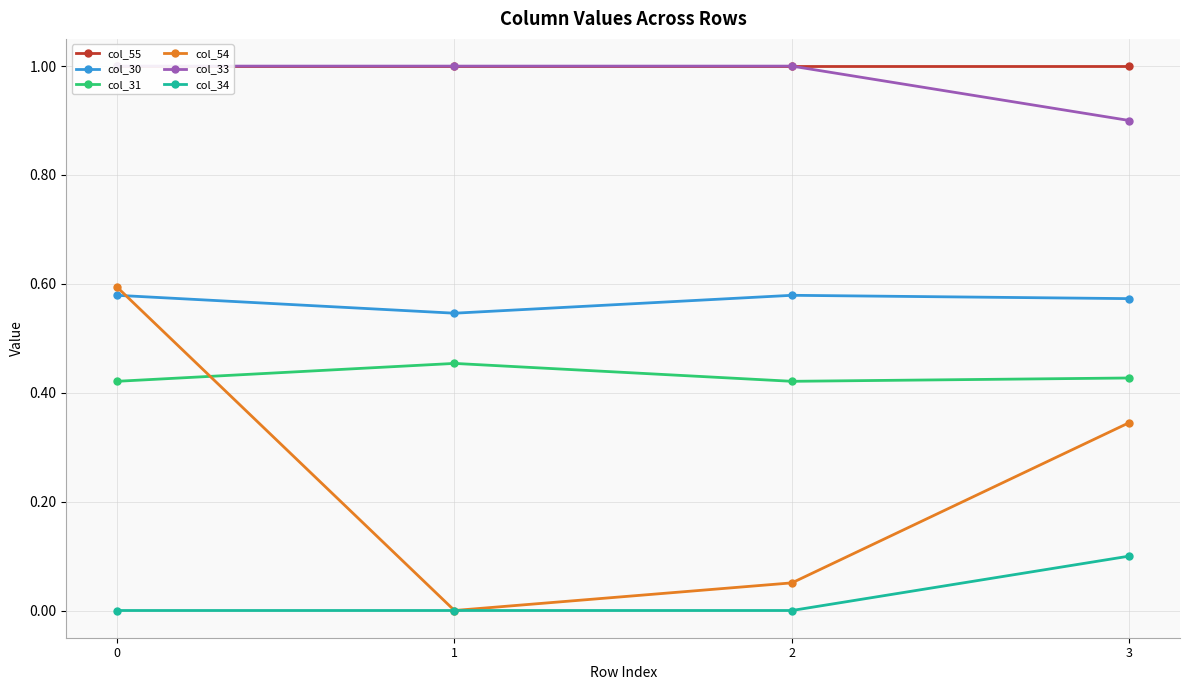

What is the spread (max minus min) of values at 3?

0.9